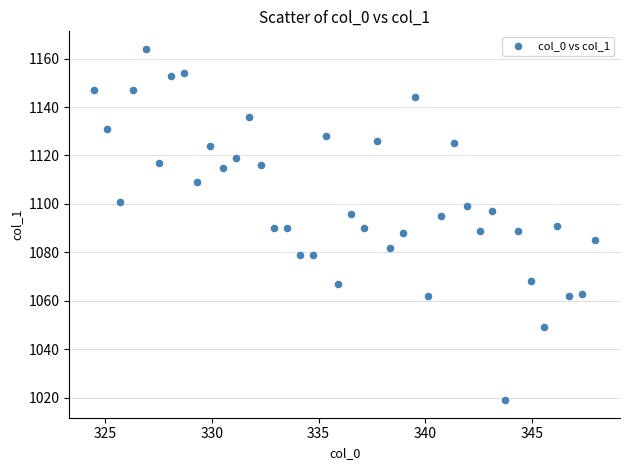

What is the range of Y values (max minus min)?

145